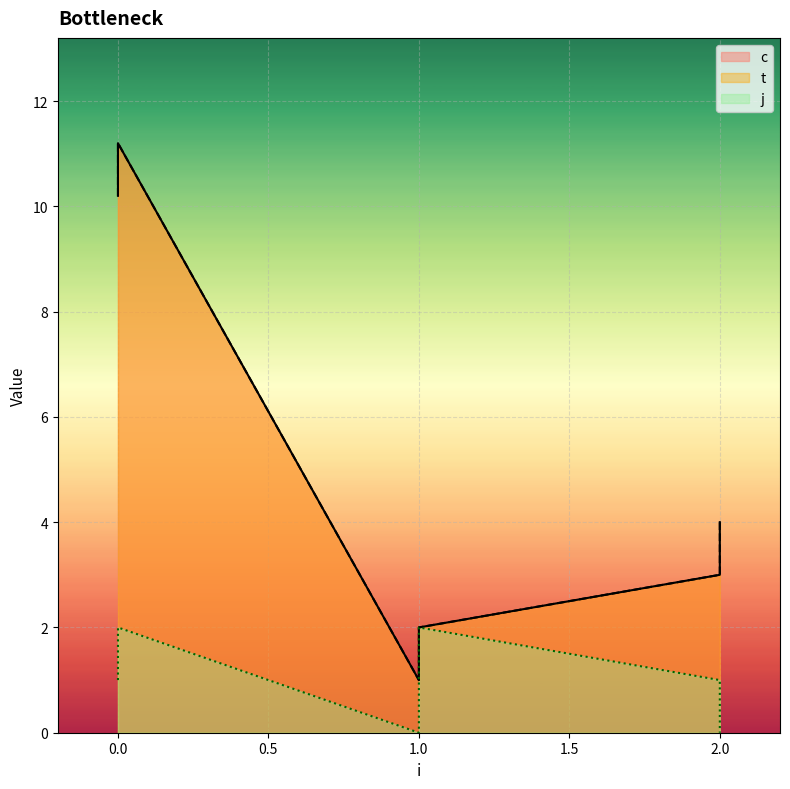

At which category does the chart reach its minimum across all series?

1